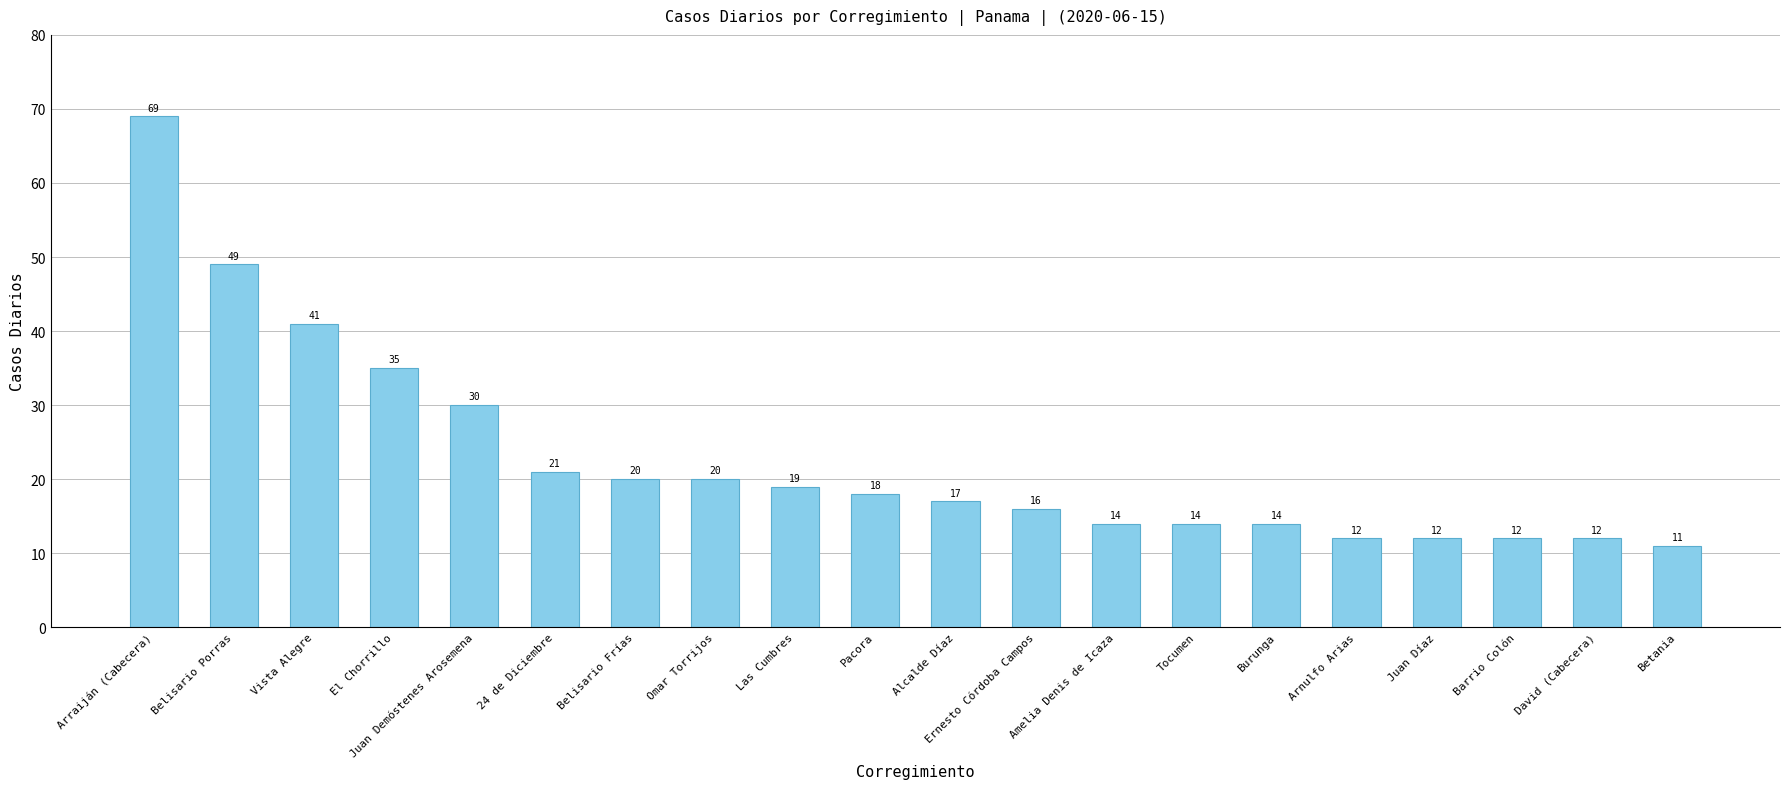

What is the change in value from Juan Demóstenes Arosemena to Las Cumbres?

-11